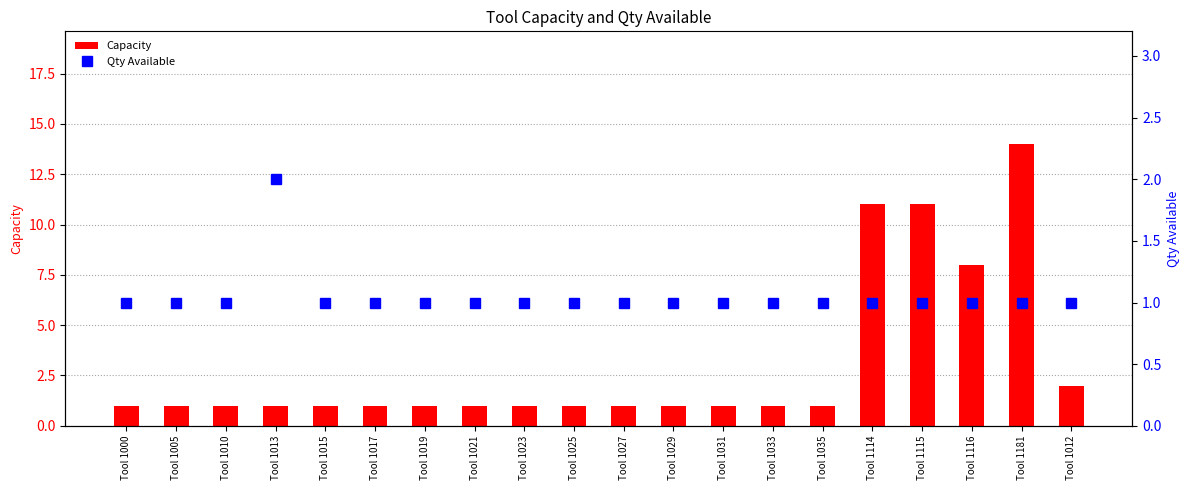

Between Tool 1021 and Tool 1019, which is larger?

Tool 1021